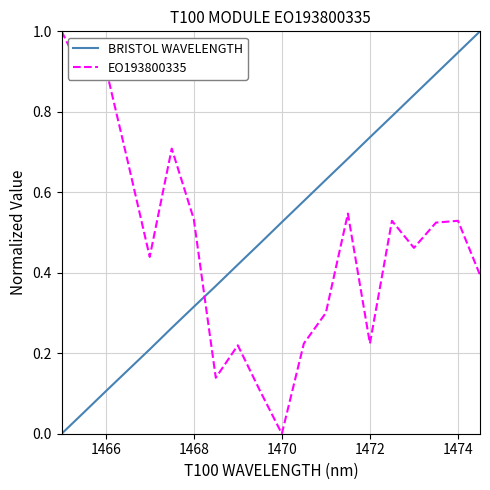

How many times do EO193800335 and BRISTOL WAVELENGTH cross each other?

1